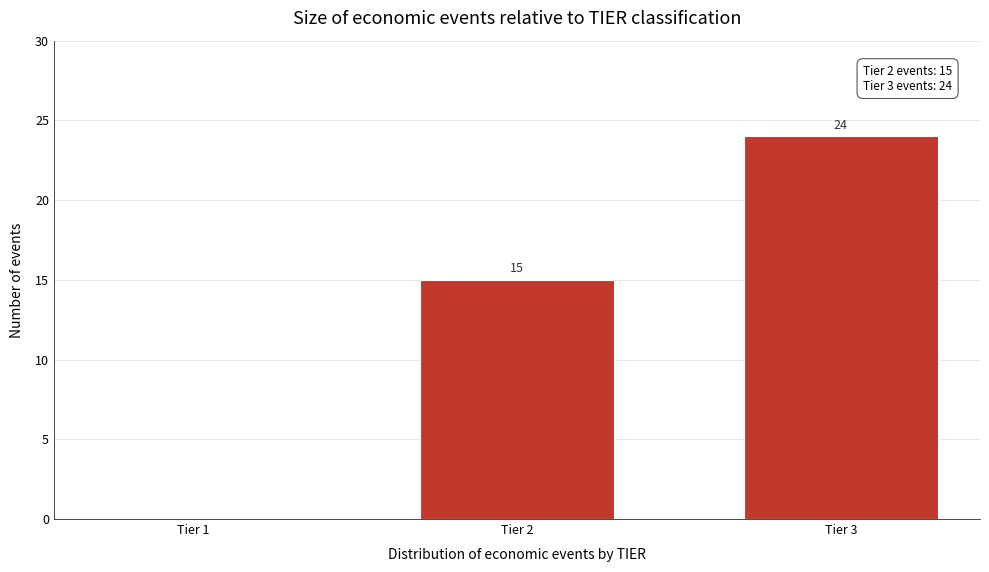

Reading left to right, extract all data points from this chart.

Tier 1=0	Tier 2=15	Tier 3=24